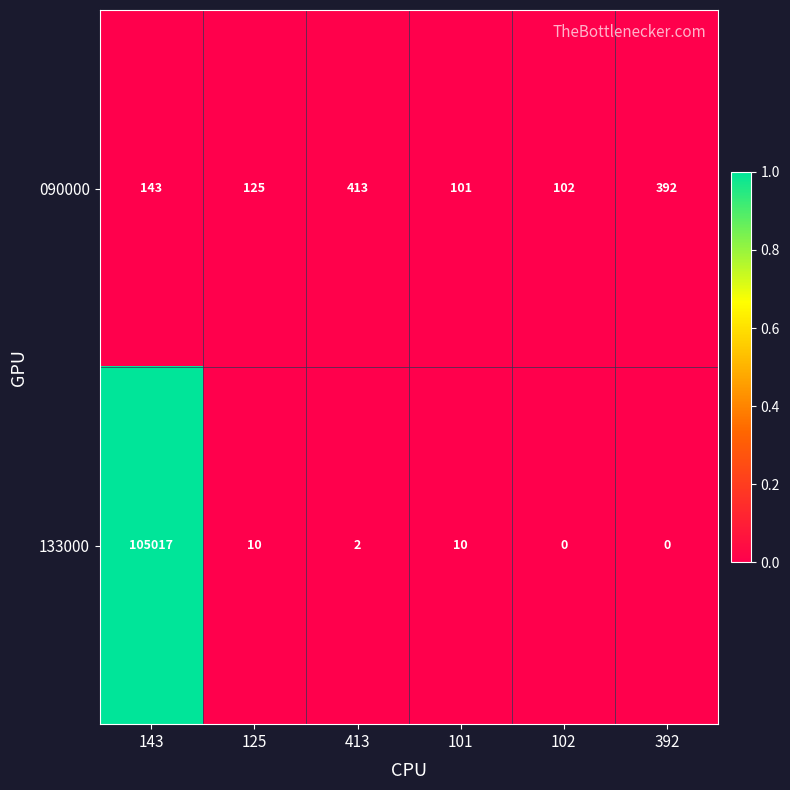

Which label corresponds to the largest value in the chart?

143